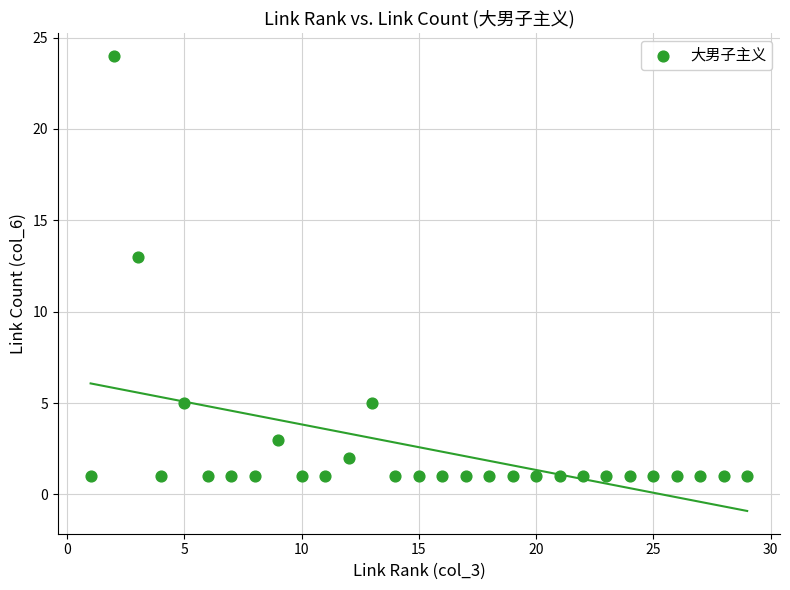

What Y value in the scatter plot is closest to 12?

13